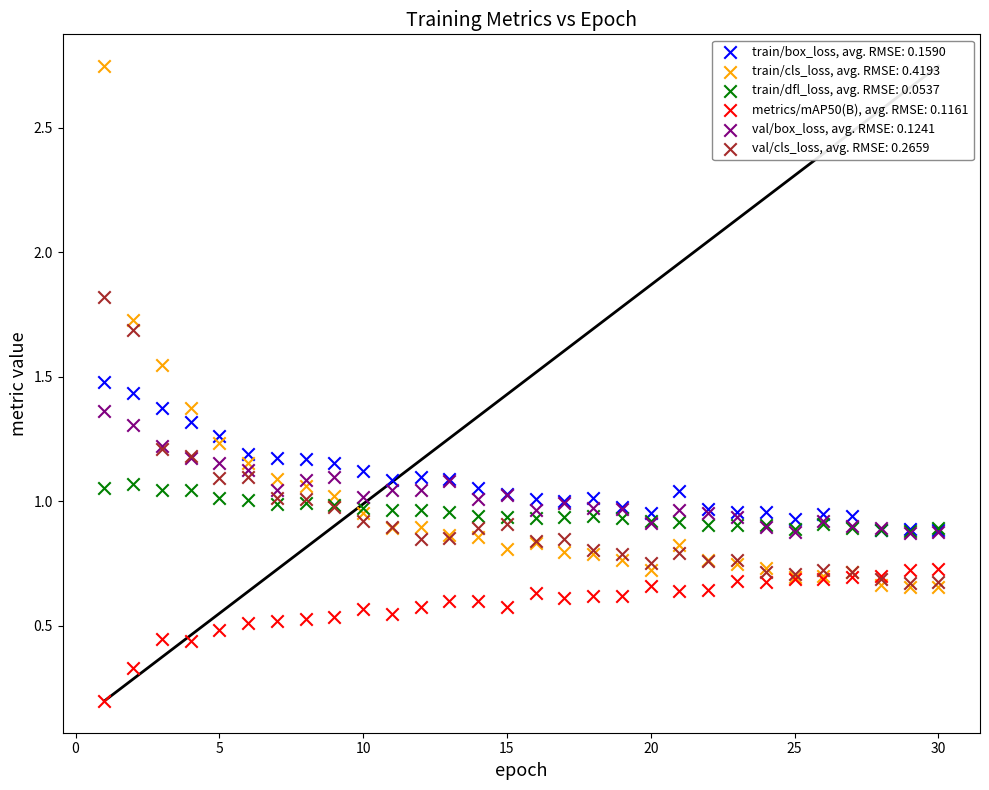

Which series has the largest Y range (max minus min)?

train/cls_loss, avg. RMSE: 0.4193